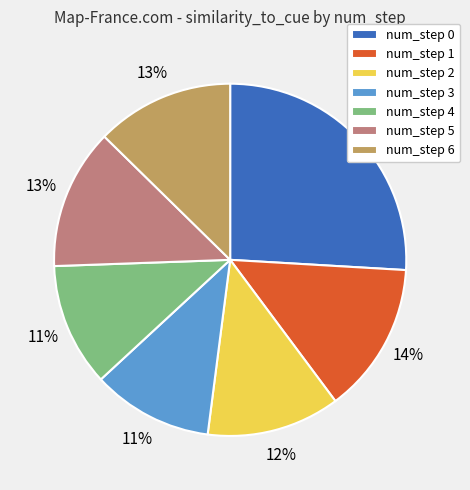

Combined, do num_step 3 and num_step 0 account for over 50%?

No